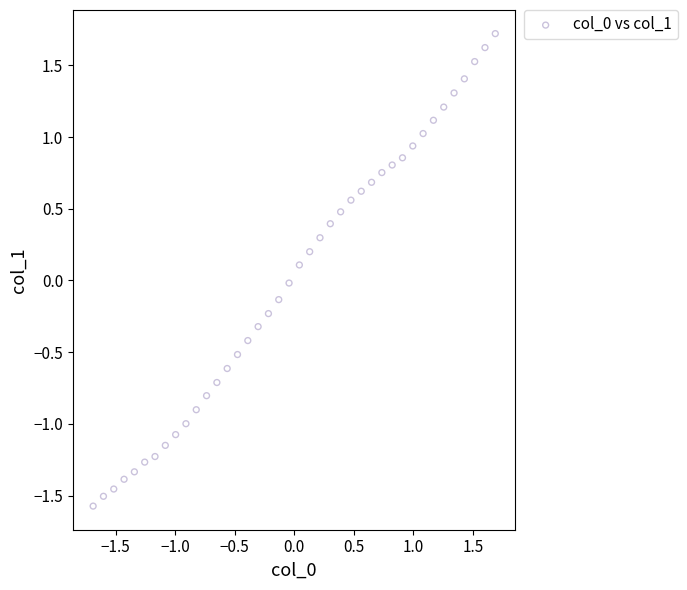

What is the range of Y values (max minus min)?

3.3